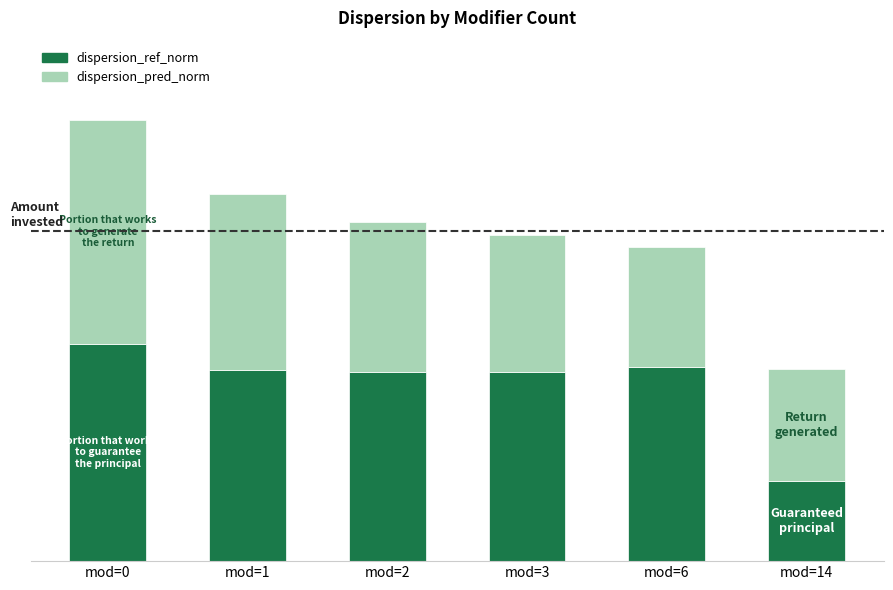

What is the average value of the dispersion_ref_norm series?

0.7